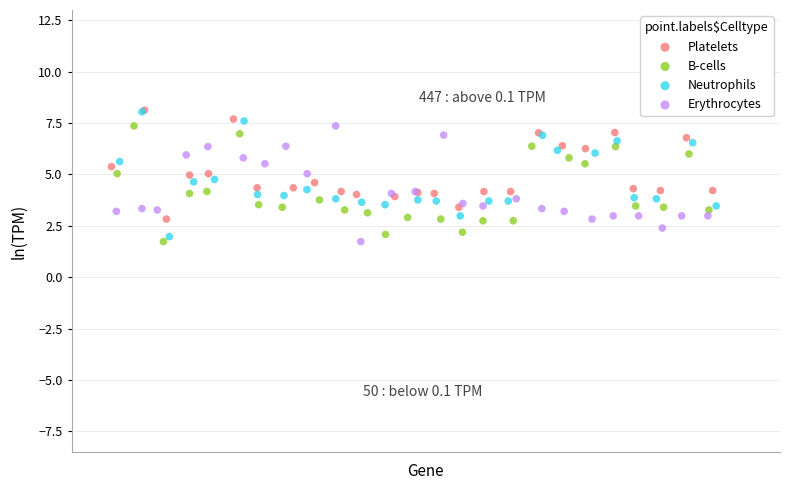

What are all the series names shown in the legend?

Platelets, B-cells, Neutrophils, Erythrocytes